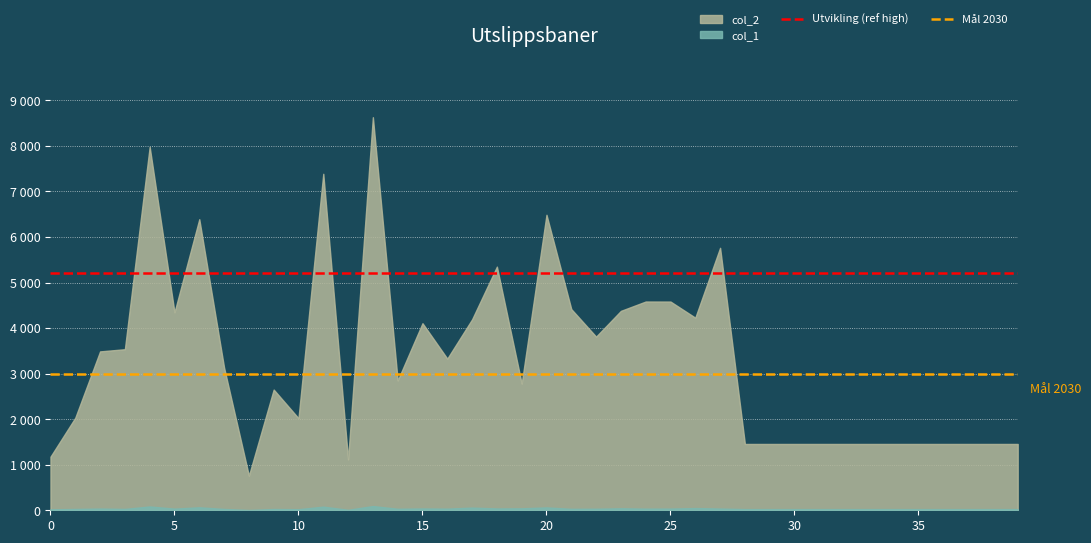

Count the number of data series in this chart.

2